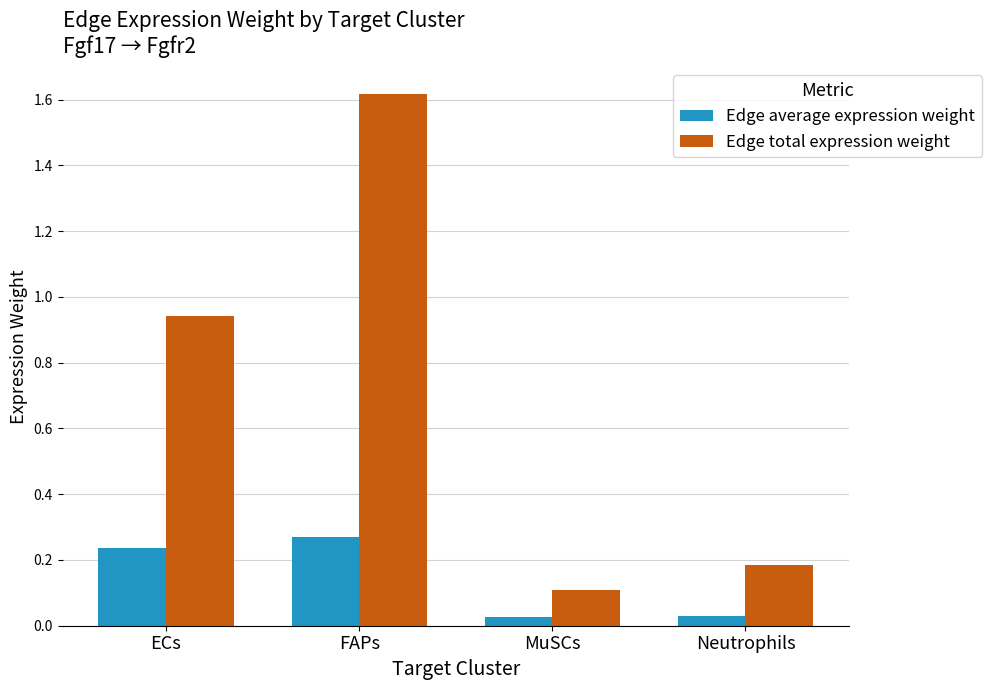

At FAPs, list the series in order from largest to smallest.

Edge total expression weight, Edge average expression weight